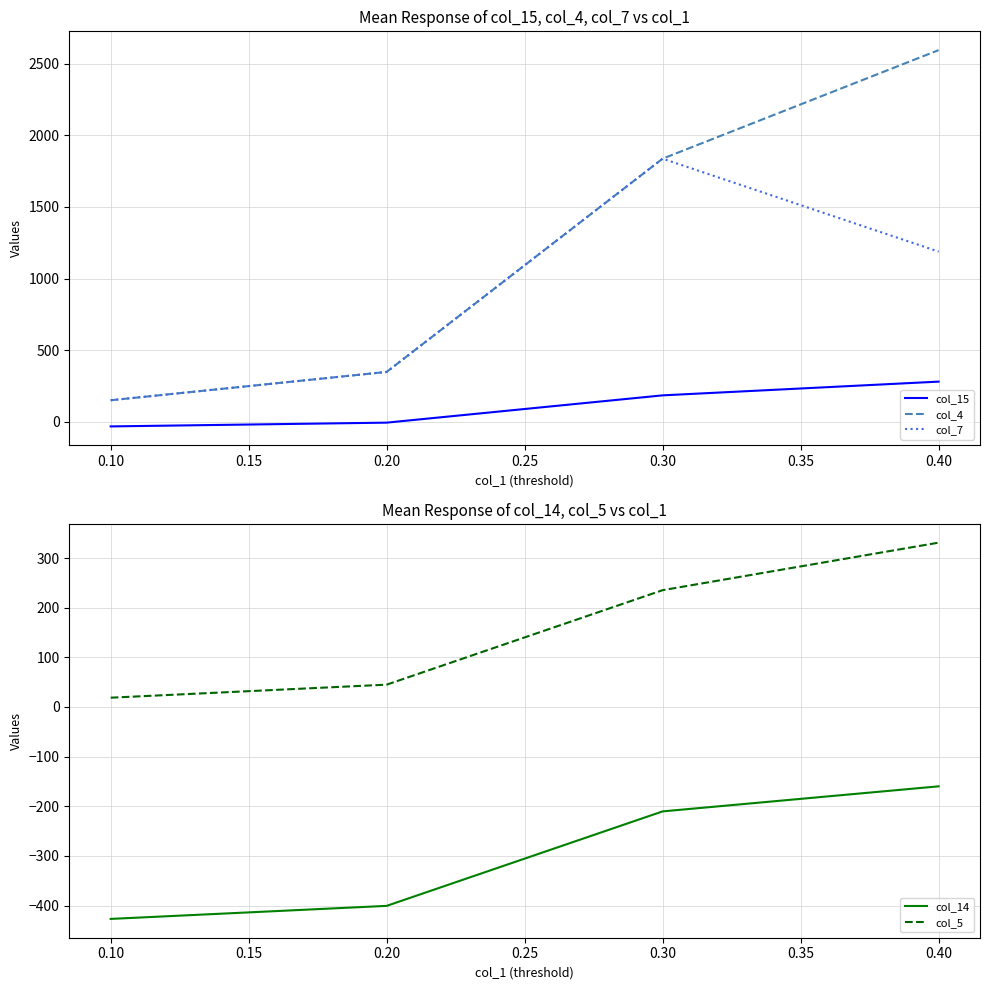

Reading left to right, what are all the values shown in this chart?

col_15: -31.3	-5.0	185.4	281.1
col_4: 151.2	348.8	1836.6	2593.6
col_7: 151.2	348.8	1836.6	1188.2
col_14: -427.0	-400.7	-210.4	-159.9
col_5: 18.7	45.0	235.4	331.1